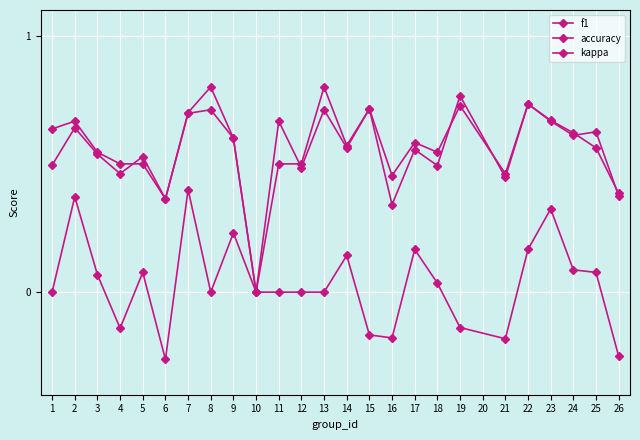

How many lines are shown in the chart?

3